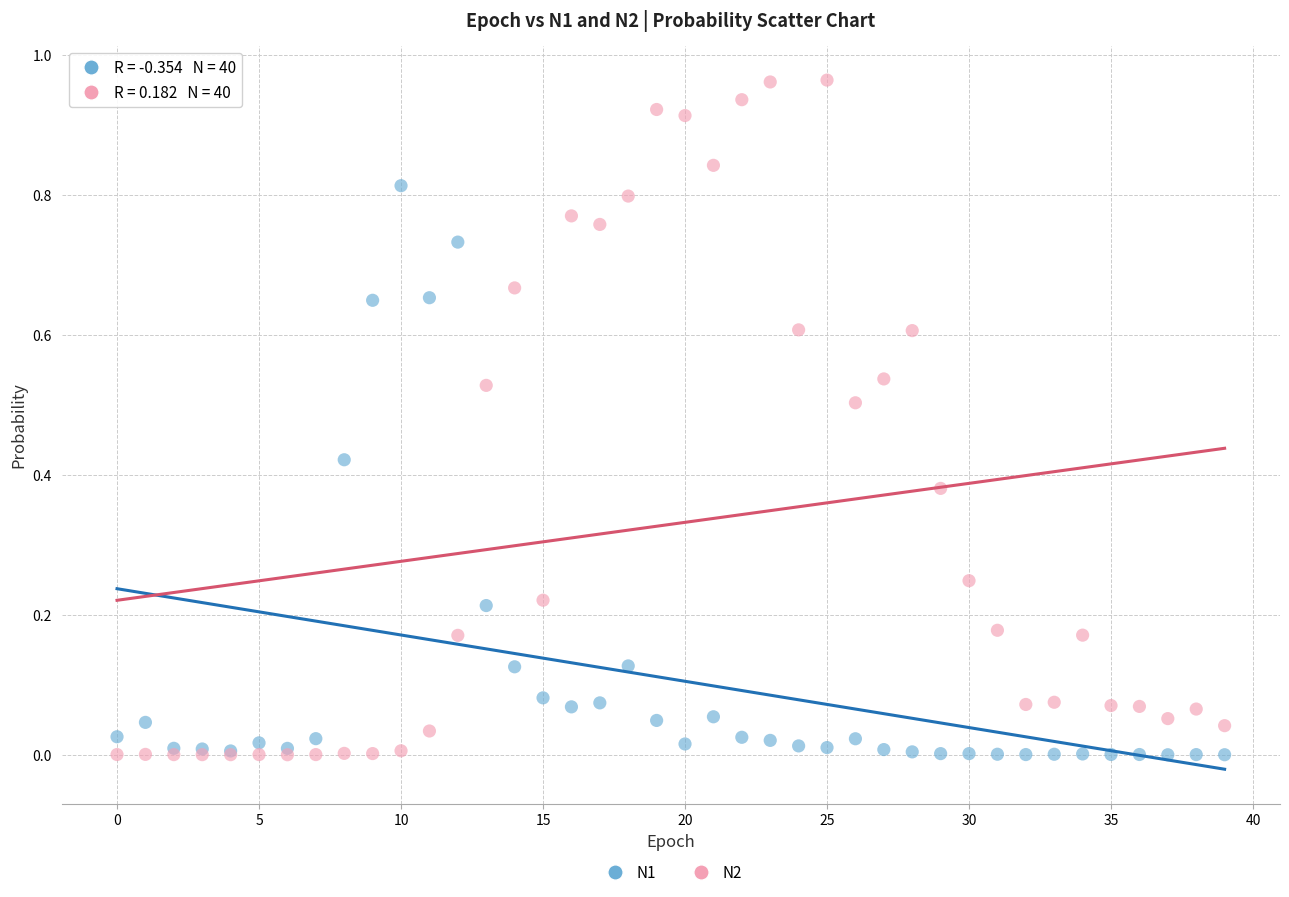

What are all the series names shown in the legend?

N1, N2